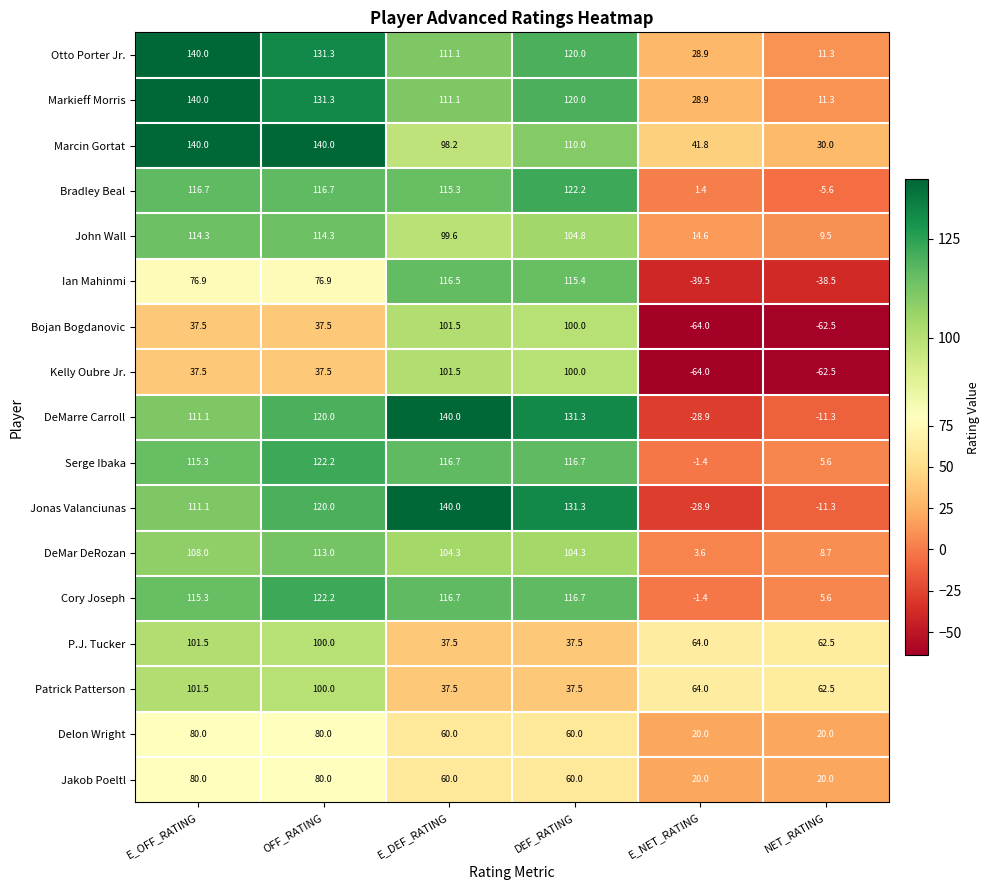

True or false: Kelly Oubre Jr. has a value of 66.9 at E_OFF_RATING.

False